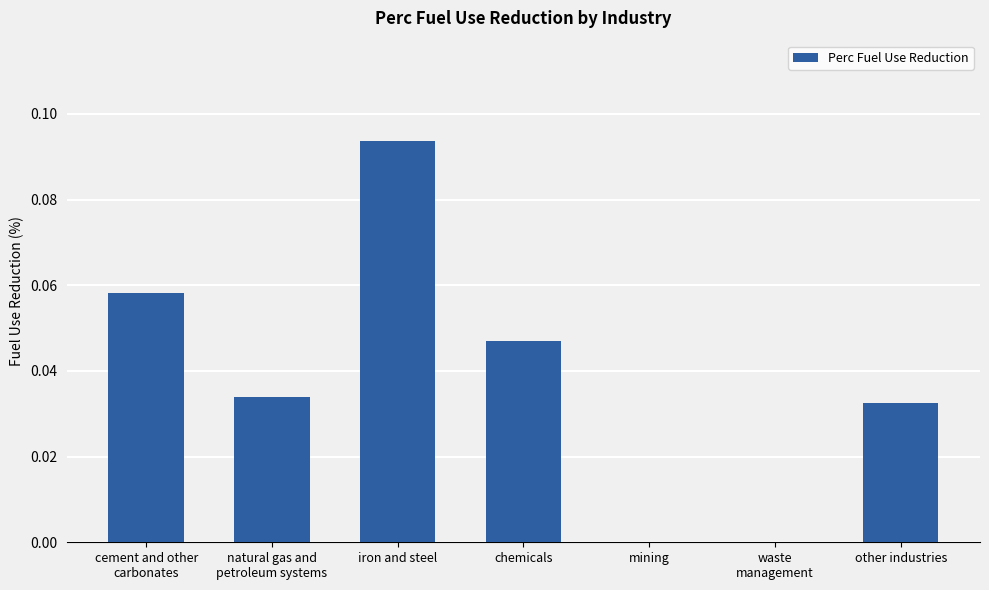

What is the sum of all values?

0.3